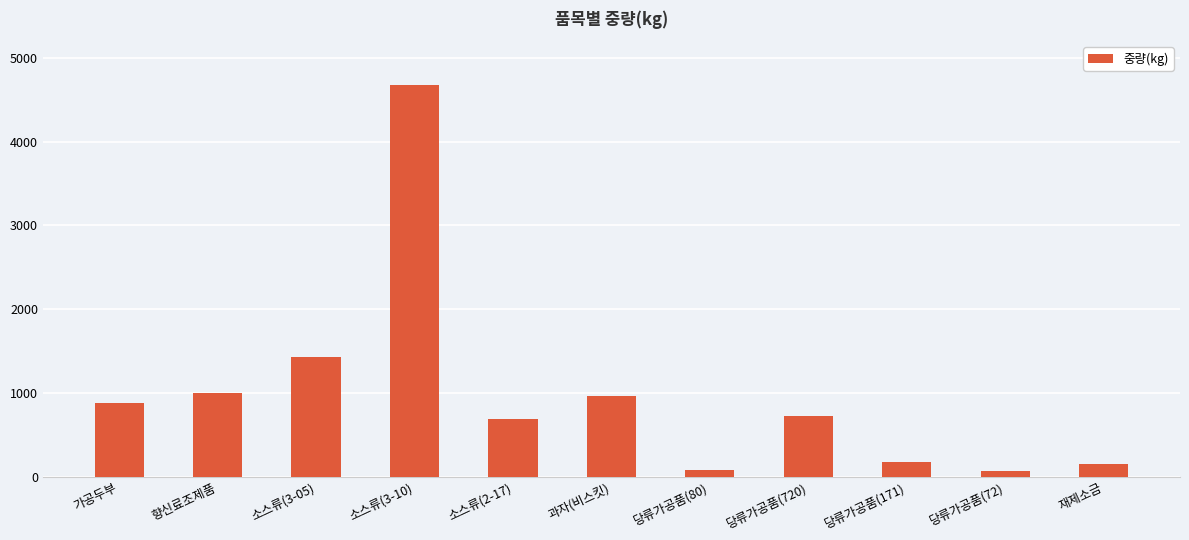

Where is the data nearest to the value 2372?

소스류(3-05)